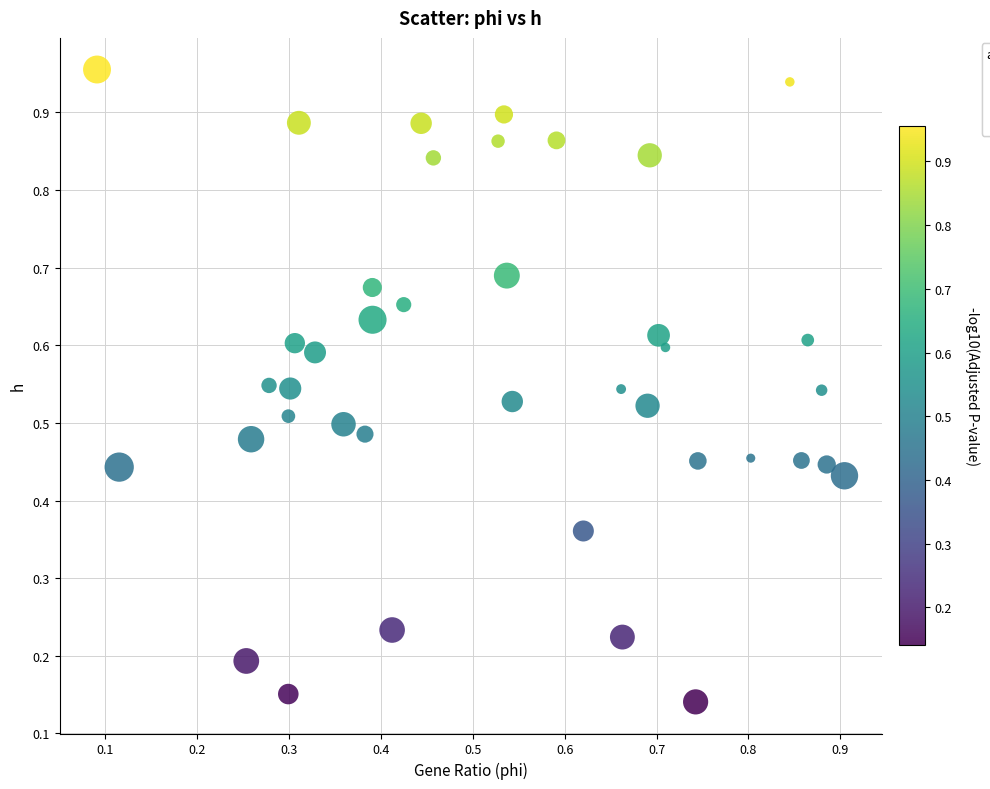

How many data points are displayed?

40